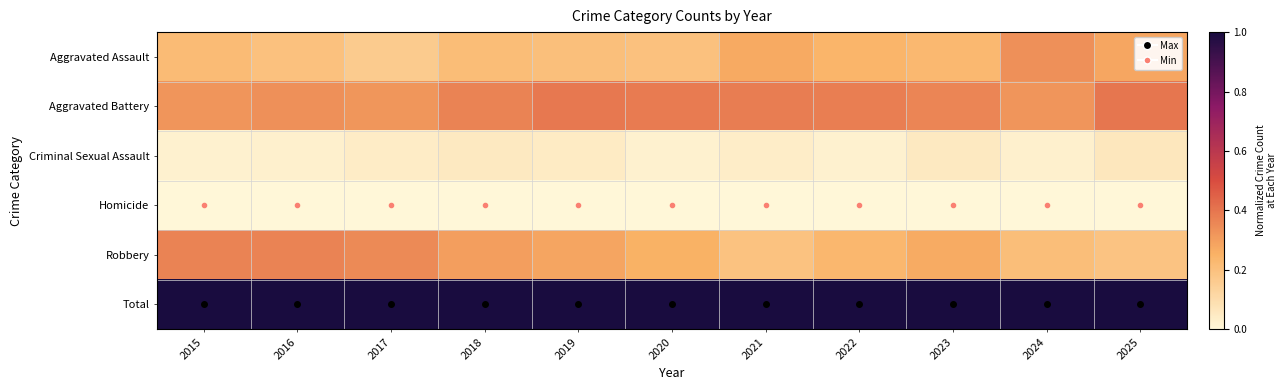

What is the spread (max minus min) of values at 2020?

1.0